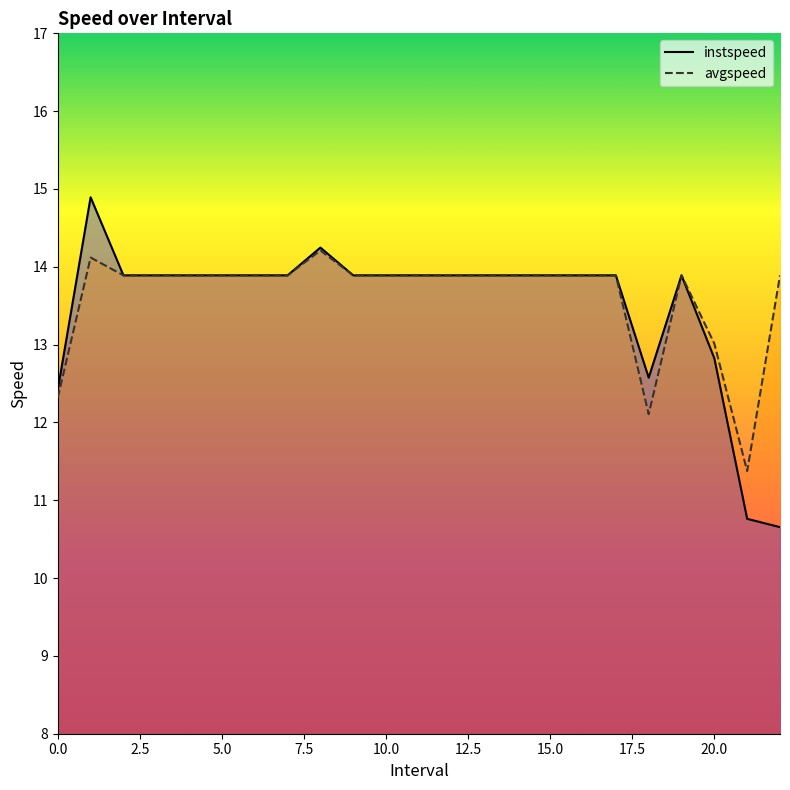

How many series are shown in this chart?

2